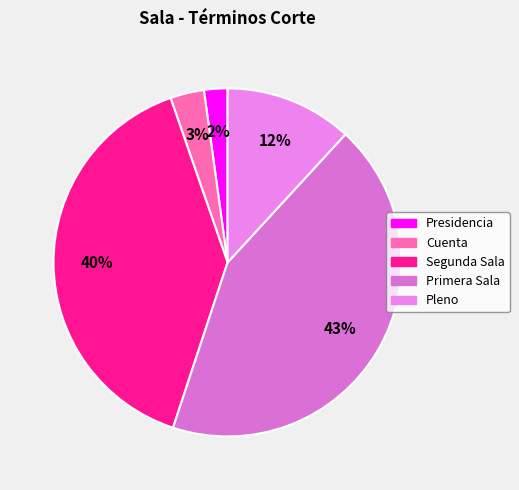

To the nearest percent, what percentage of the pie is Presidencia?

2%